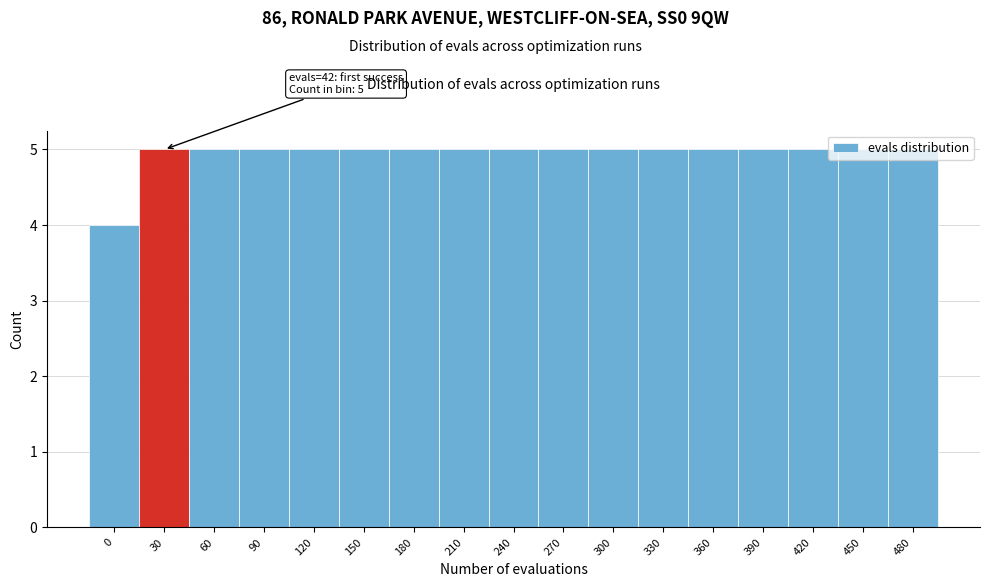

What is the greatest value displayed?

5